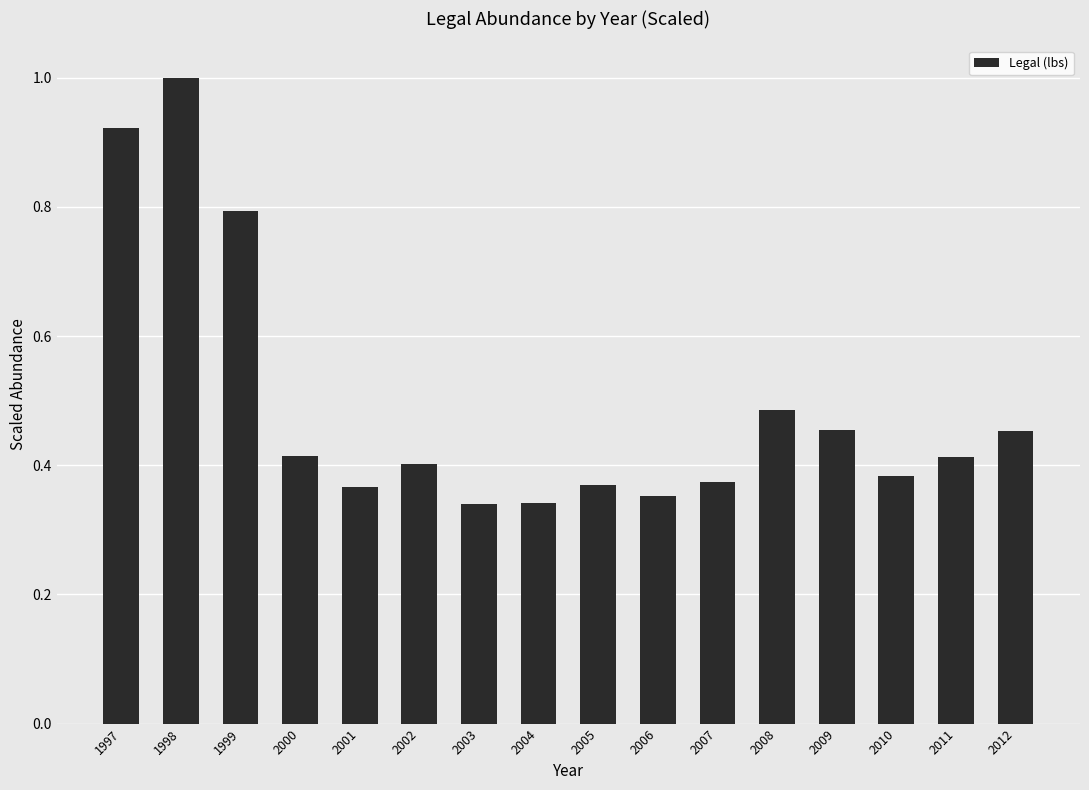

What is the difference between the second highest and minimum values?

0.6